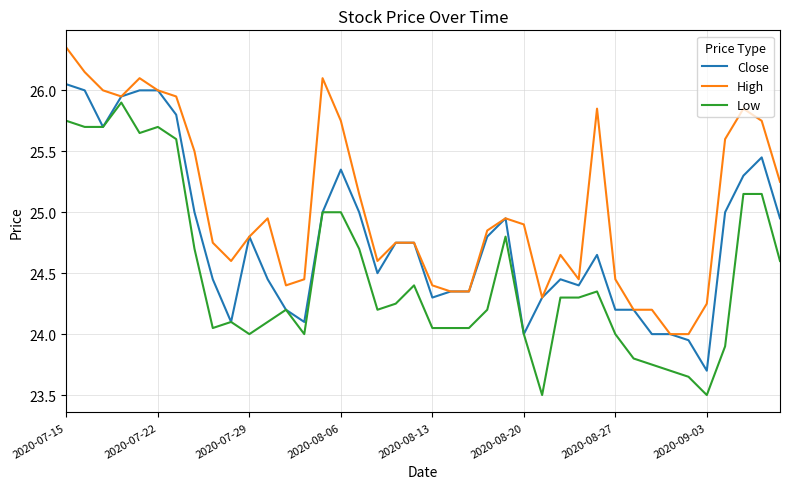

What is the smallest value displayed?

23.5